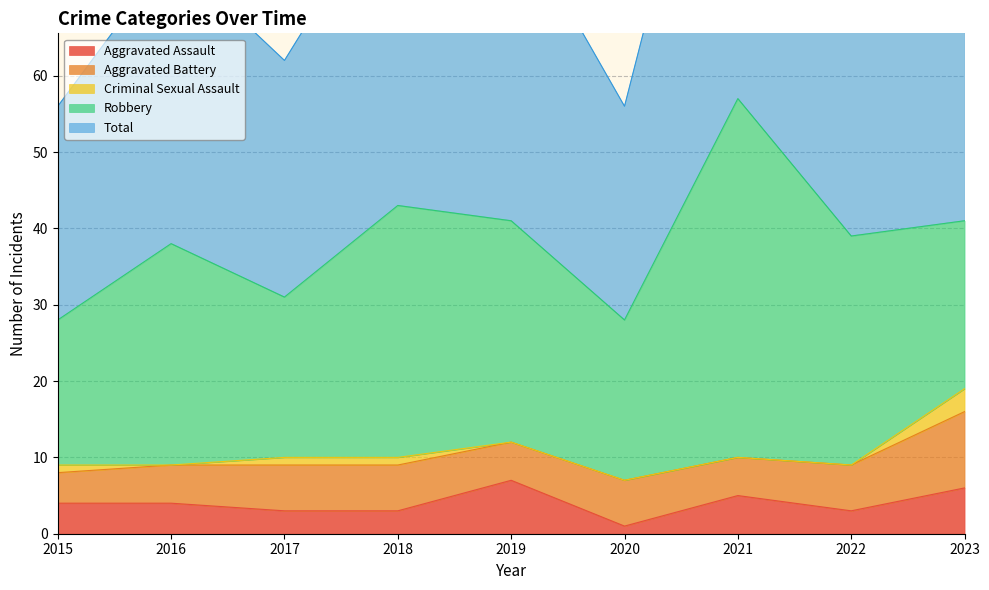

True or false: Robbery has more than 2 interior local peaks.

True